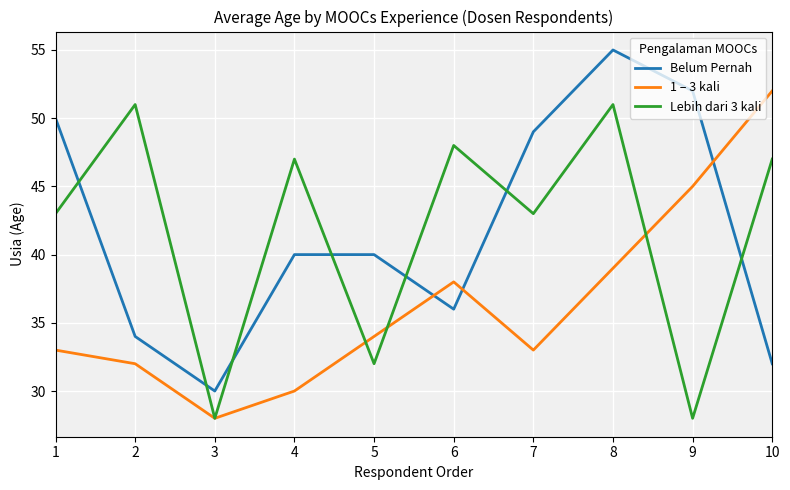

Which series has the widest spread of values?

Belum Pernah